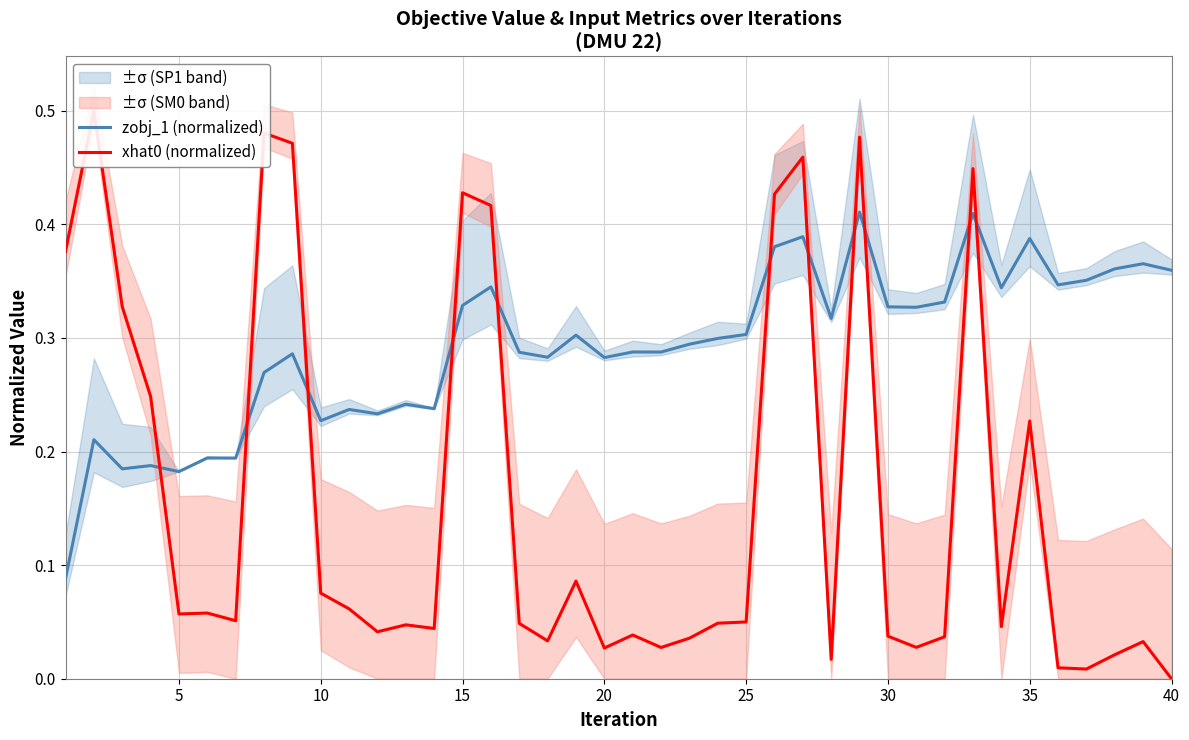

True or false: zobj_1 (normalized) and xhat0 (normalized) intersect in this chart.

True